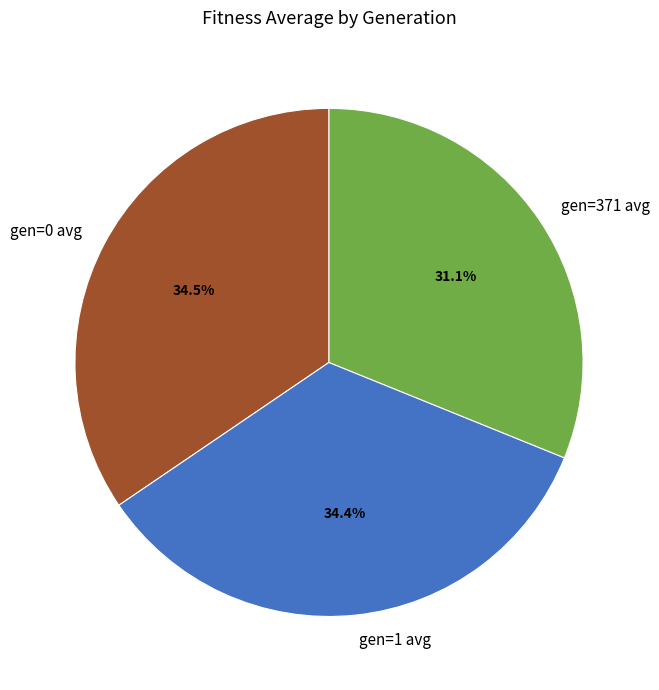

Combined, what portion of the pie is gen=1 avg and gen=371 avg?

65.5%